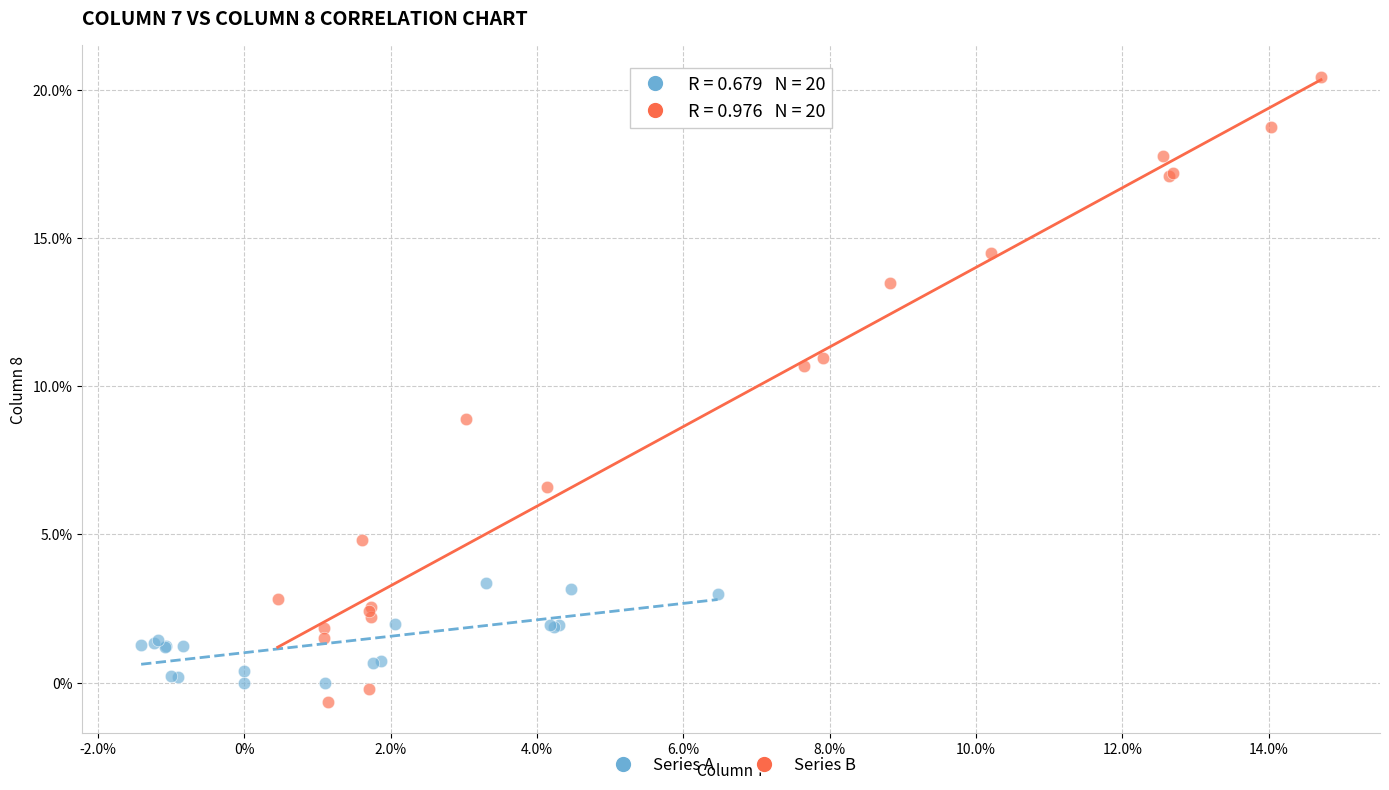

Which series reaches the maximum Y coordinate?

Series B